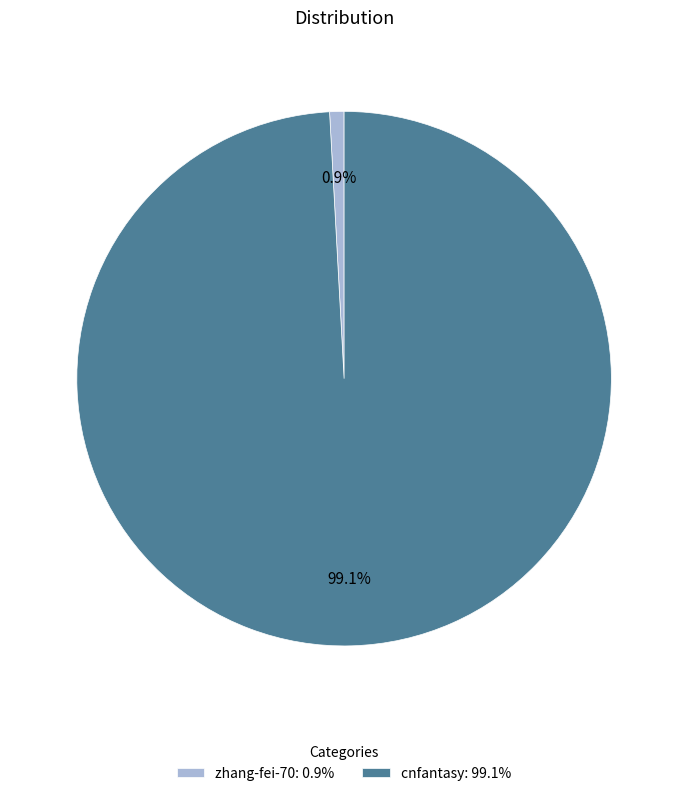

To the nearest percent, what is the combined percentage of cnfantasy and zhang-fei-70?

100%